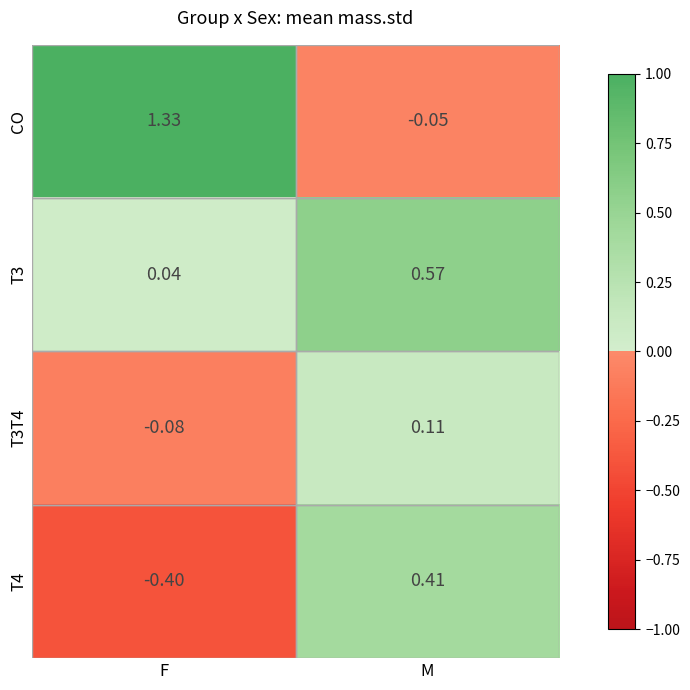

How many series are shown in this chart?

4